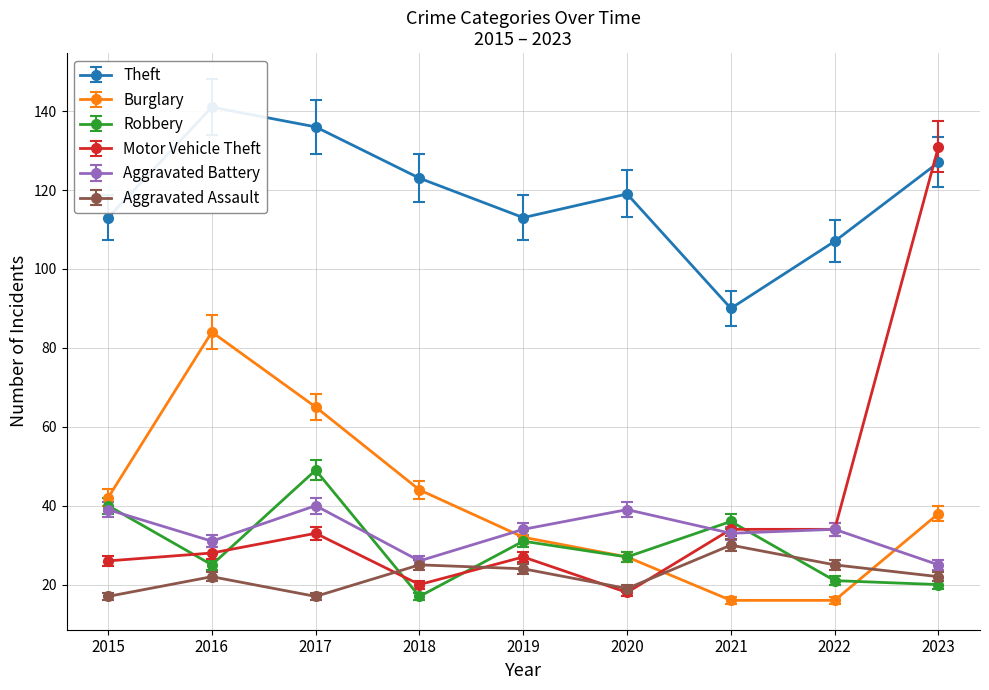

The Aggravated Assault series shows 12 at 2021. True or false?

False